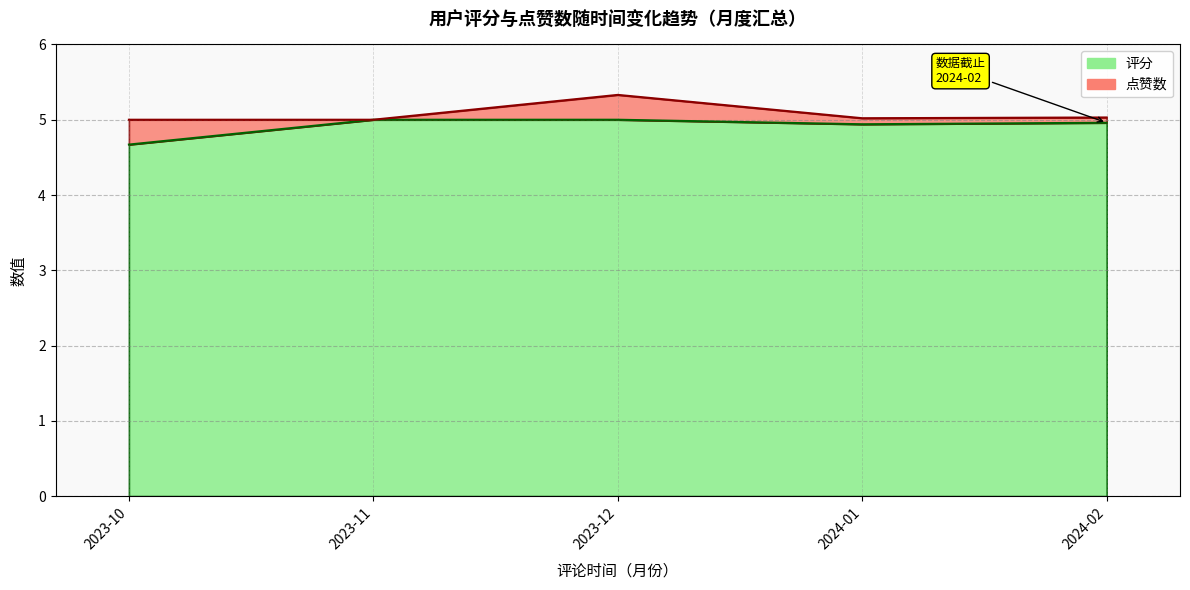

Reading left to right, extract all data points from this chart.

4.7	5.0	5.0	4.9	5.0